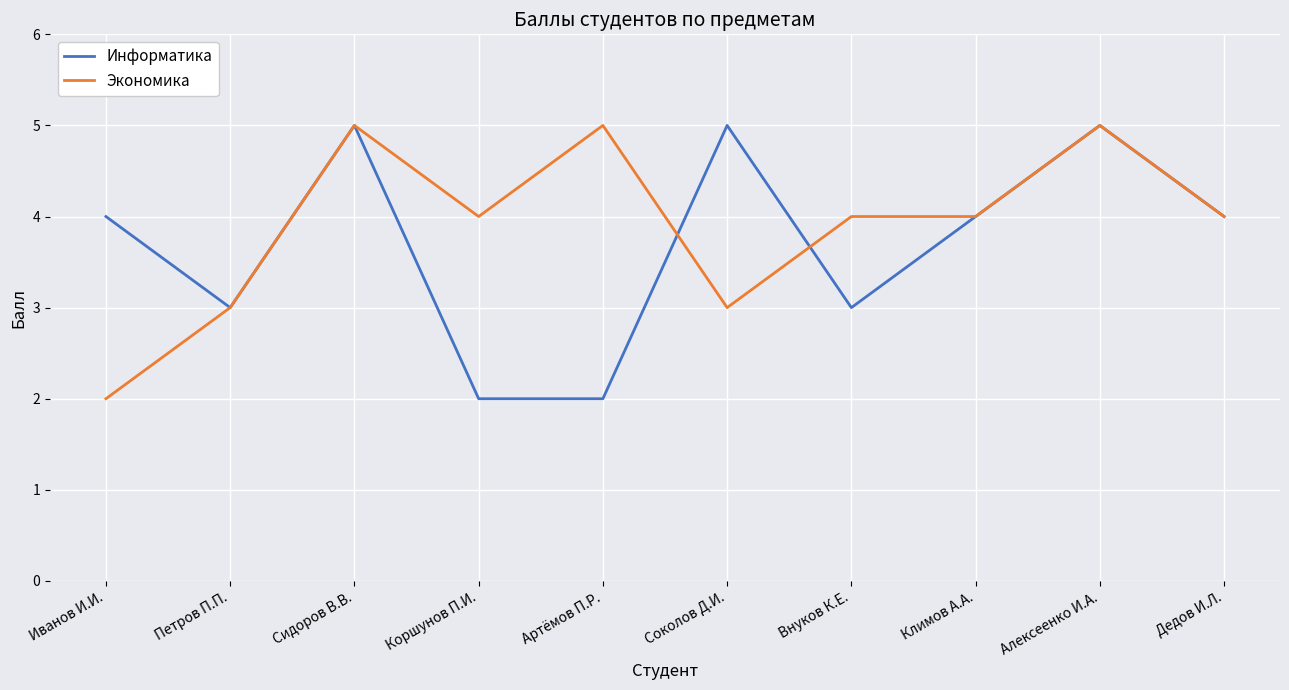

Between Коршунов П.И. and Соколов Д.И., which series saw the biggest shift?

Информатика